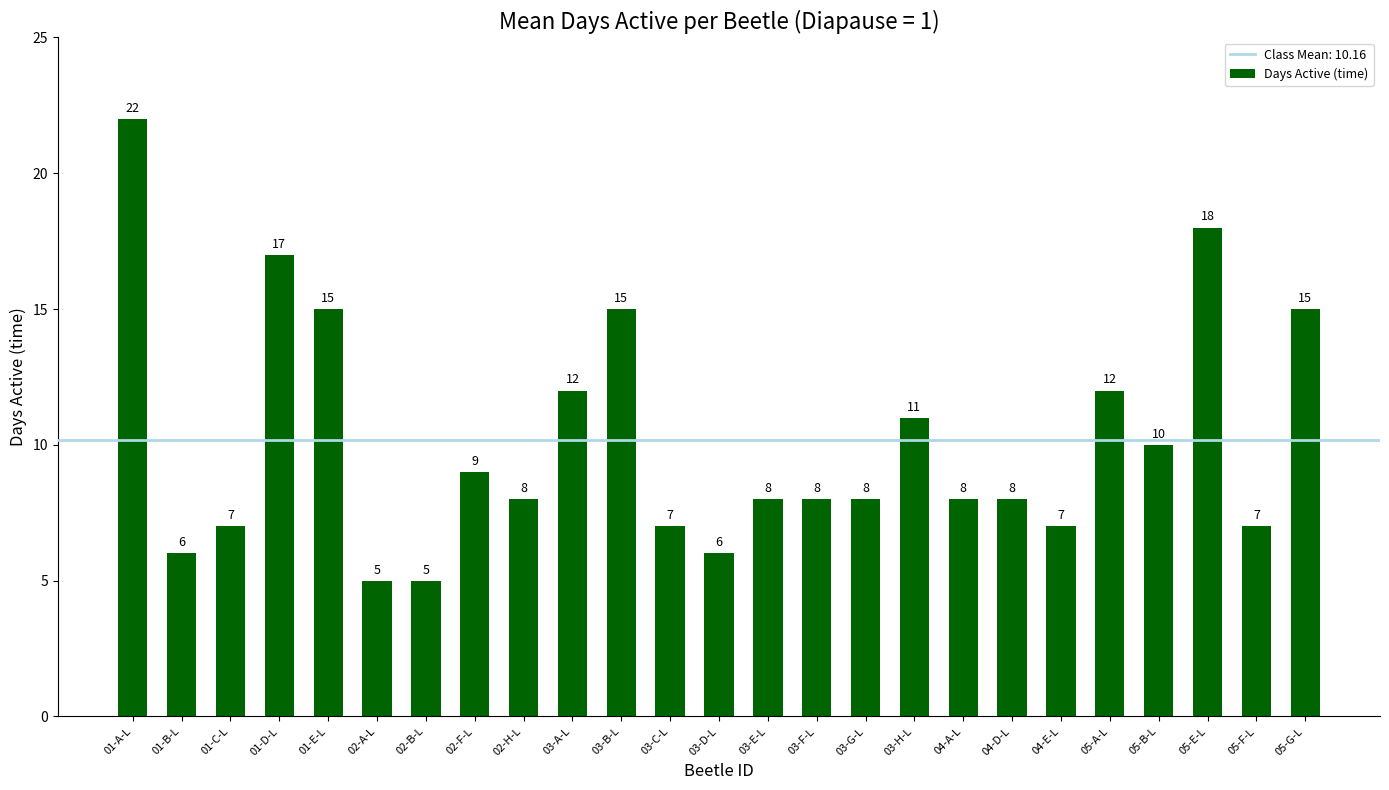

Is it true that the value at 03-F-L is 13?

False